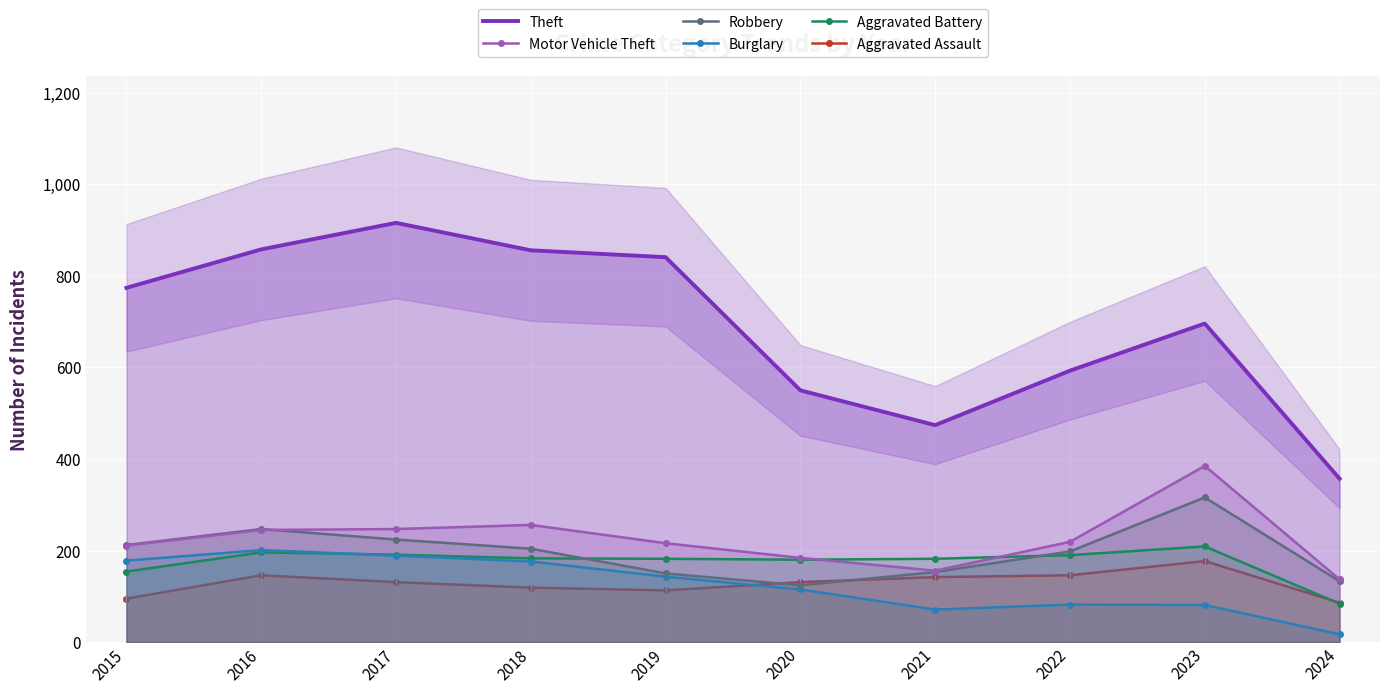

Which has a higher value, 2020 or 2018?

2018